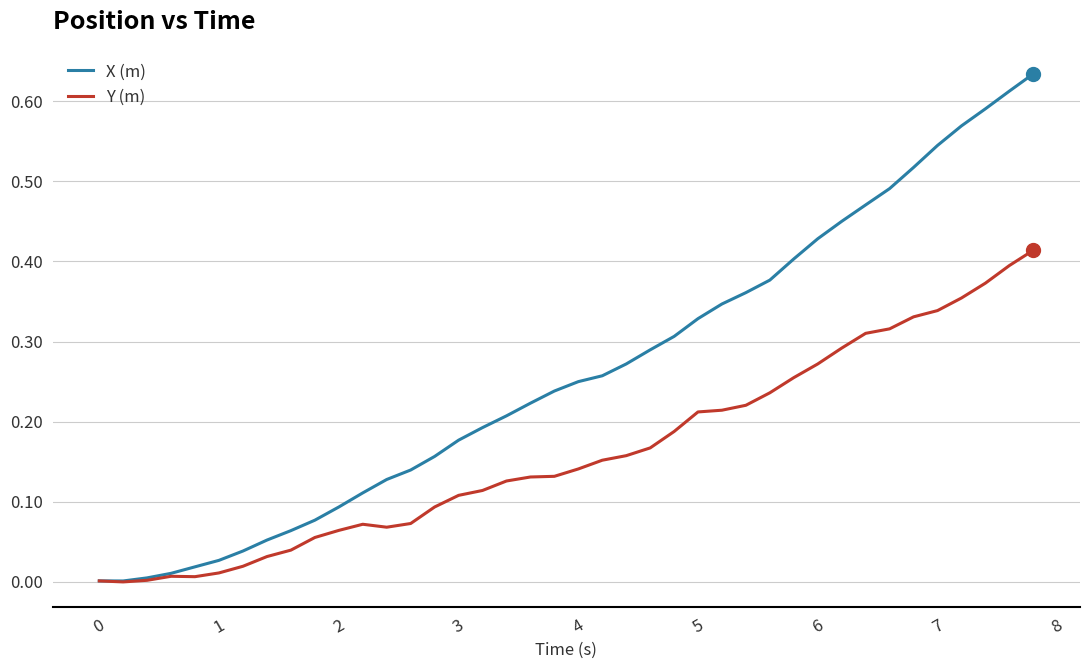

Rank the series by their average value, from highest to lowest.

X (m), Y (m)